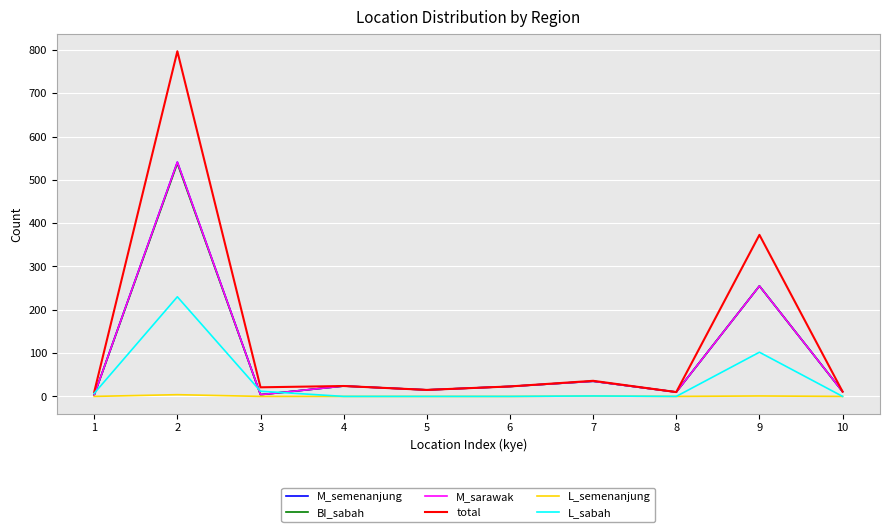

At 3, list the series in order from smallest to largest.

L_semenanjung, M_semenanjung, BI_sabah, M_sarawak, L_sabah, total